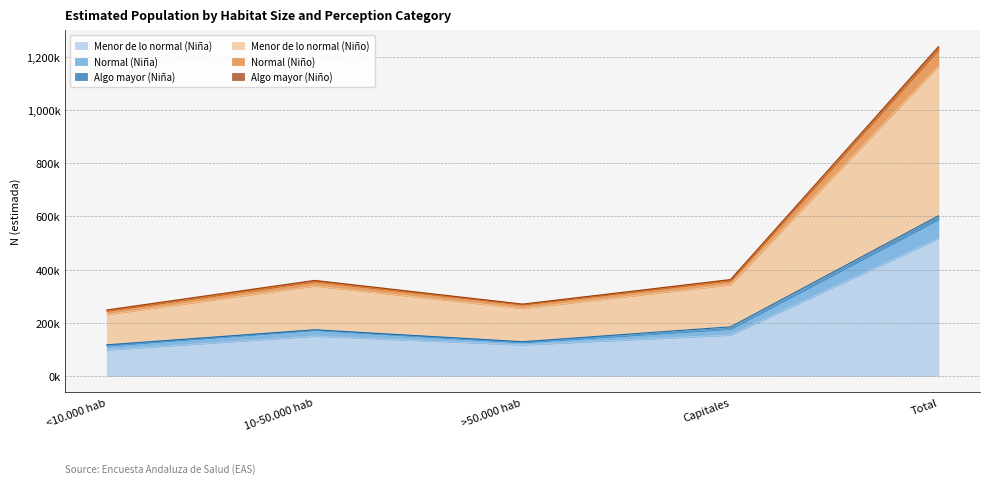

The Normal (Niña) series shows 196078 at >50.000 hab. True or false?

False